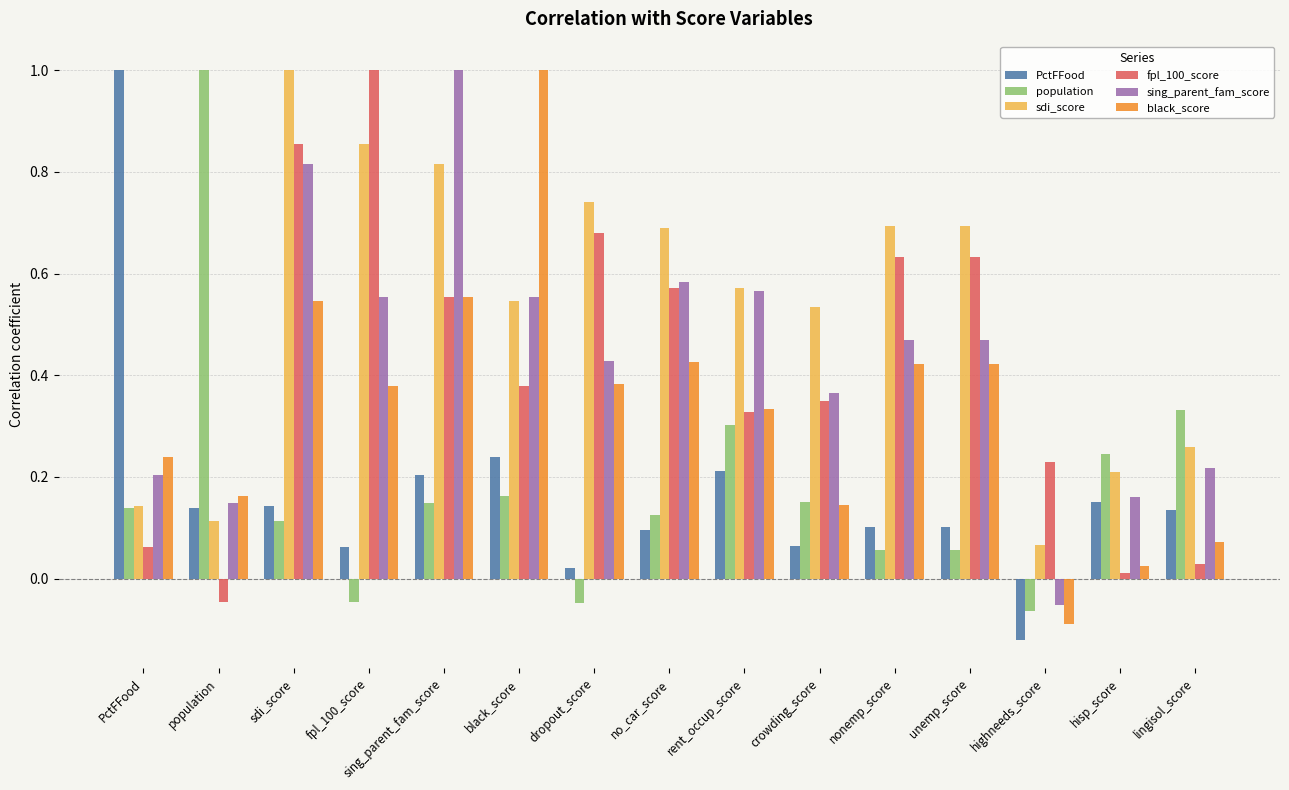

Read the sing_parent_fam_score value at sing_parent_fam_score.

1.0